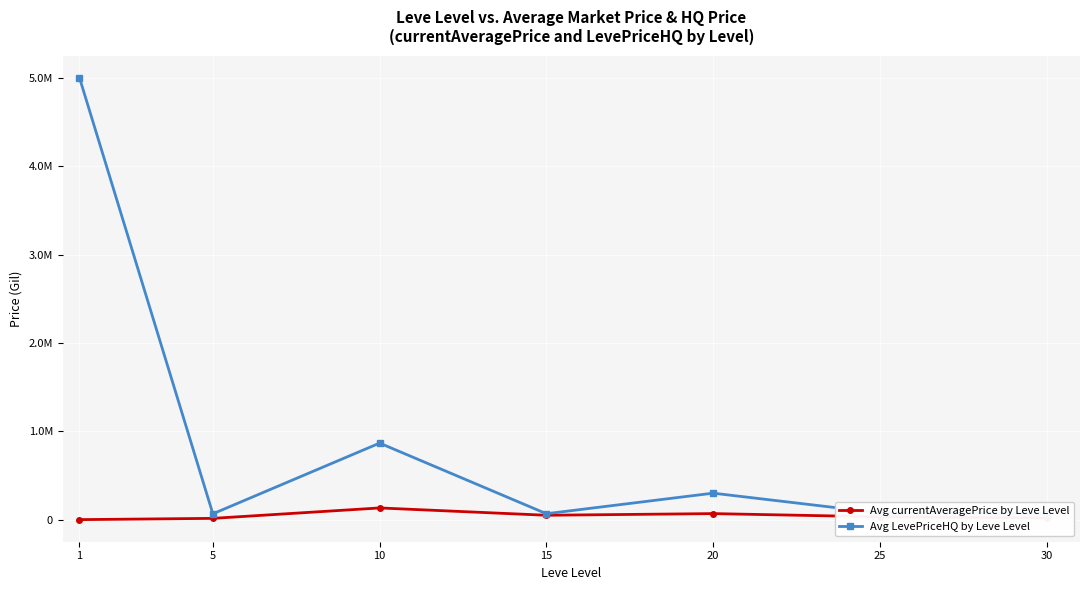

What are all the series names shown in the legend?

Avg currentAveragePrice by Leve Level, Avg LevePriceHQ by Leve Level